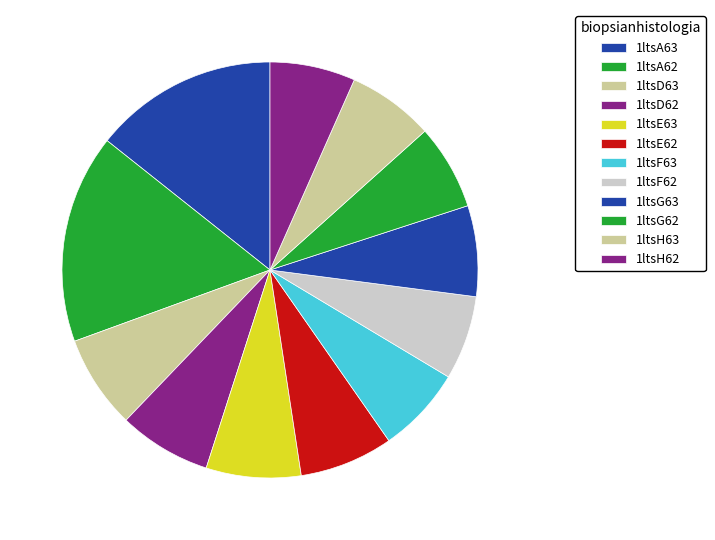

Which slice is the largest?

1ltsA62